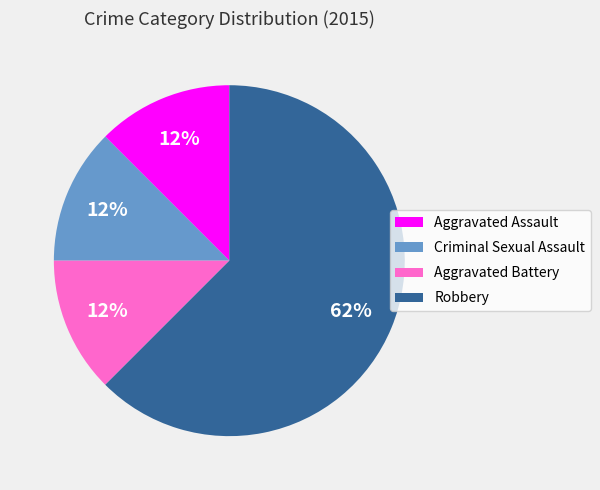

What is the largest slice in the pie chart?

Robbery